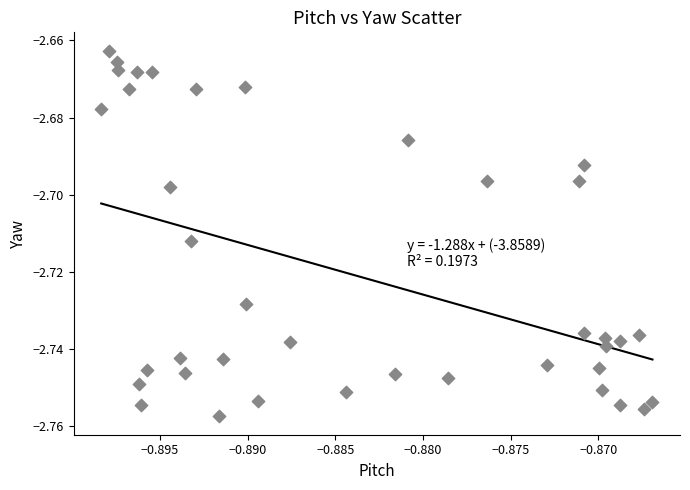

Count the number of points in this scatter plot.

39